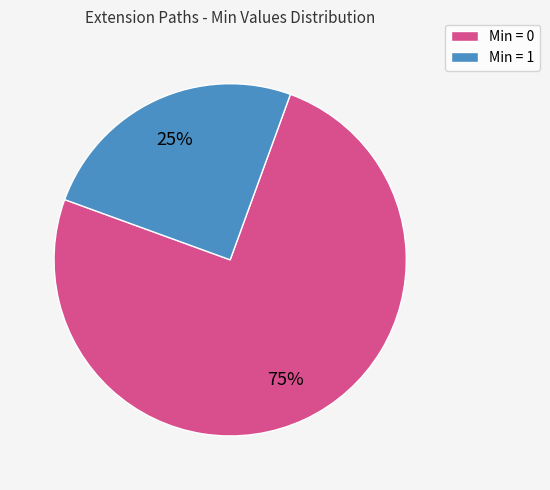

To the nearest percent, what portion does Min = 1 represent?

25%